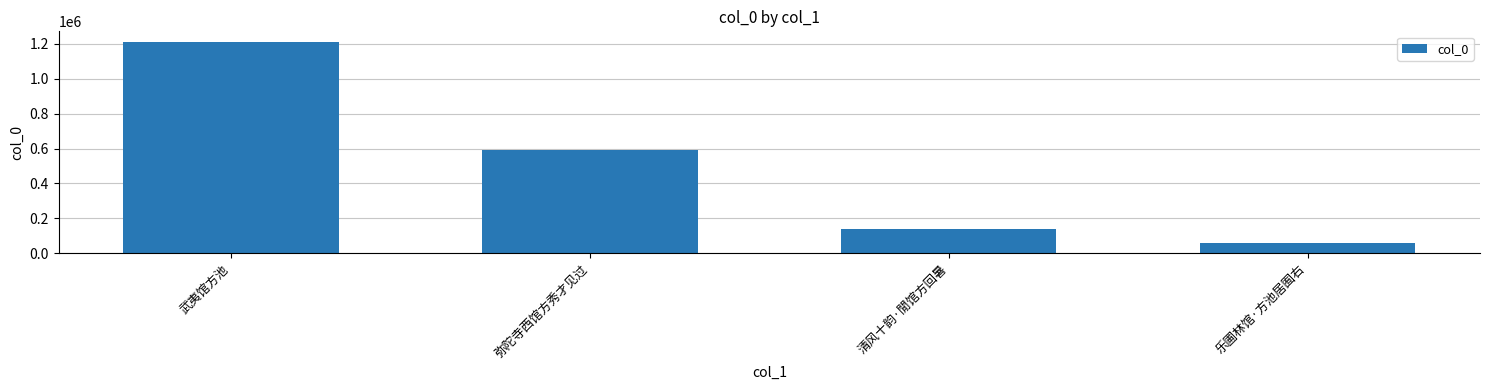

Where is the data nearest to the value 634321?

弥陀寺西馆方秀才见过